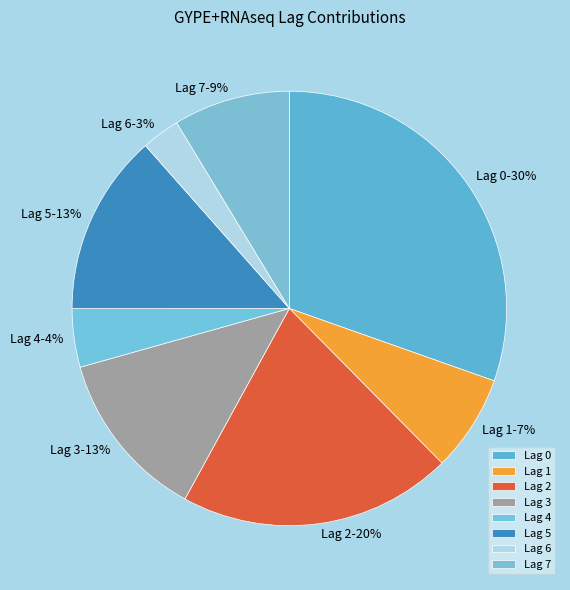

To the nearest percent, what is the average slice percentage?

12%